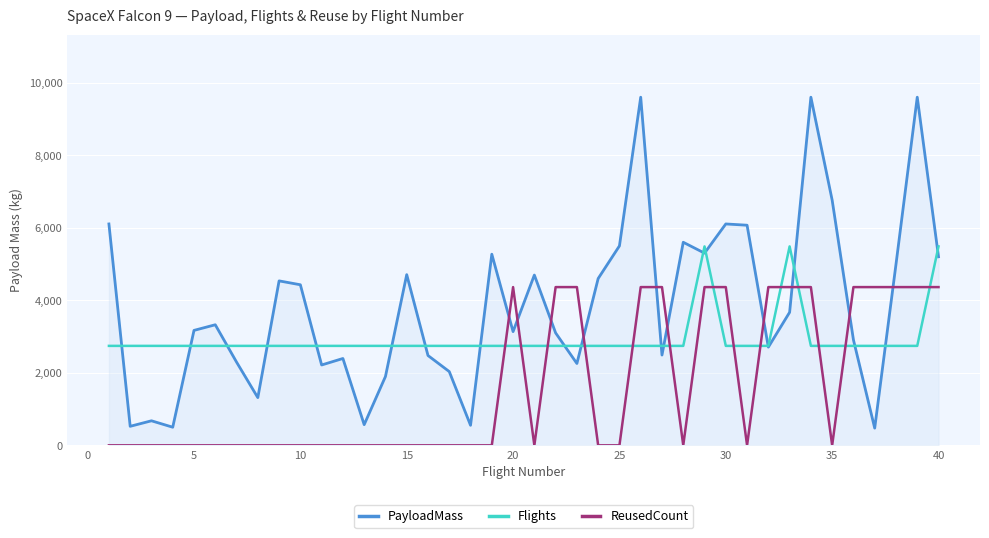

Rank the series by their average value, from highest to lowest.

PayloadMass, Flights, ReusedCount